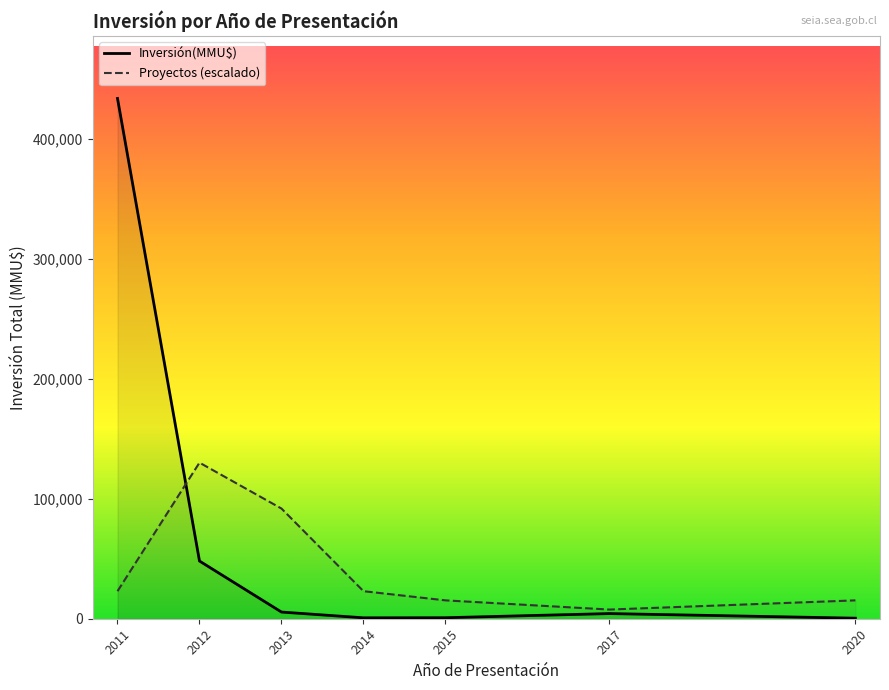

Is this an area chart (filled region under the line)?

No